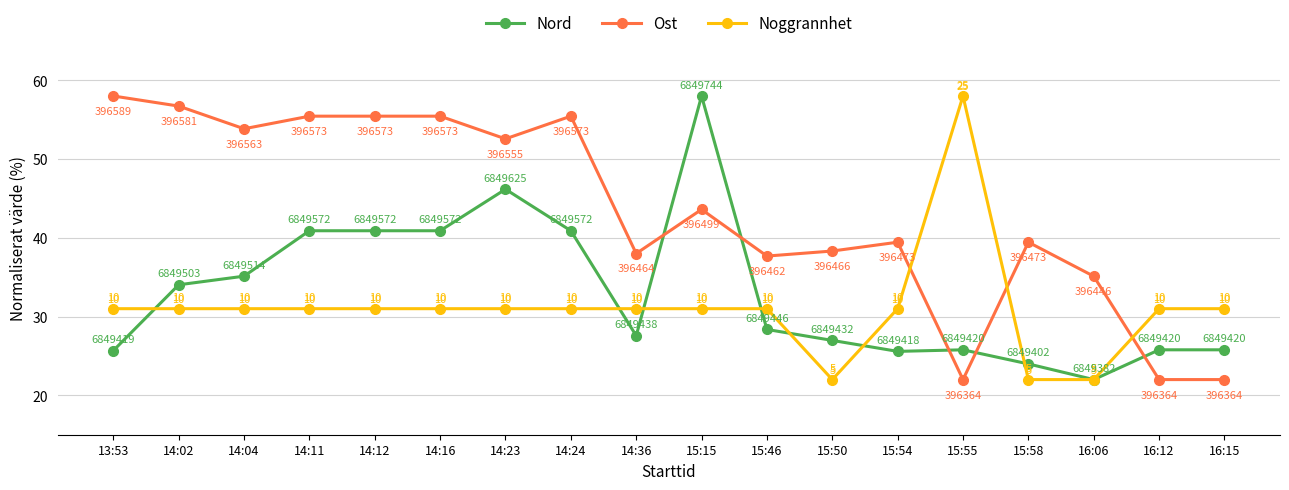

What is the label of the 1st point from the right?

16:15